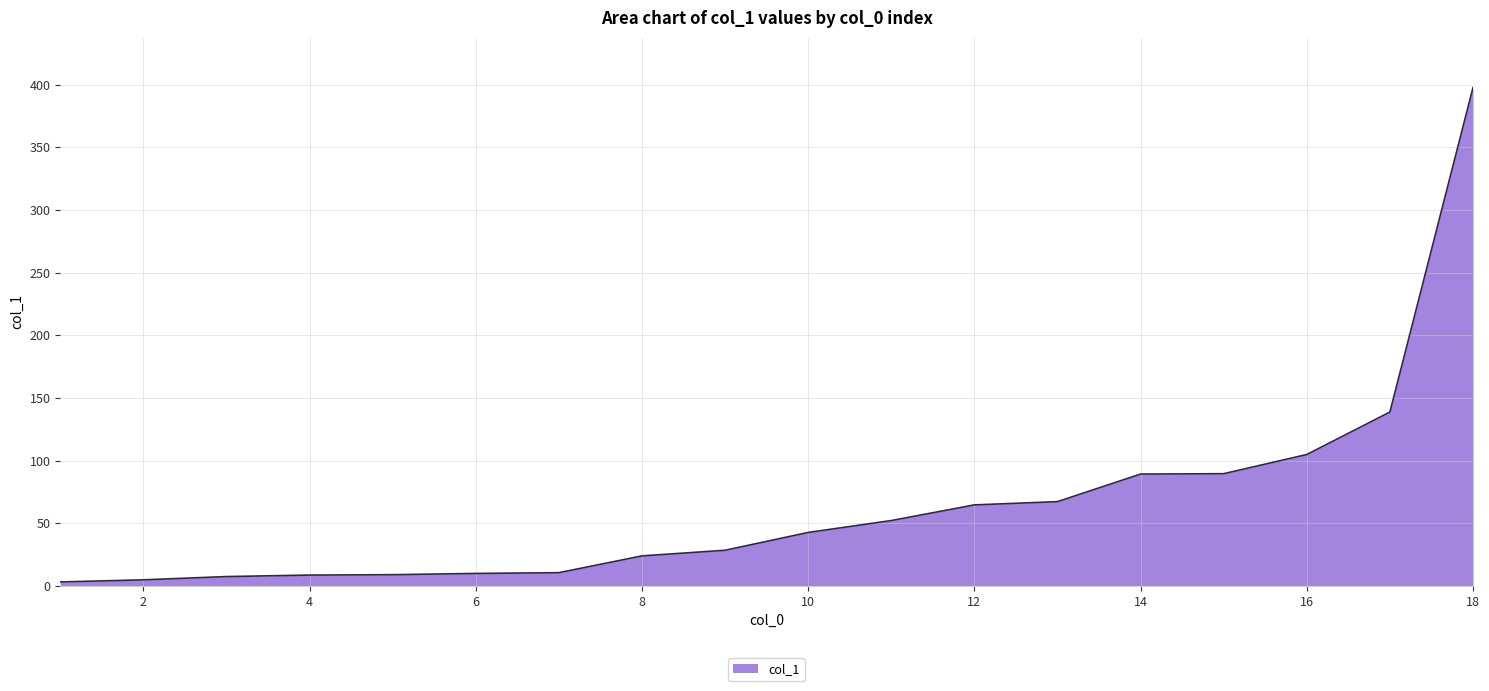

What is the maximum value shown in the chart?

397.7